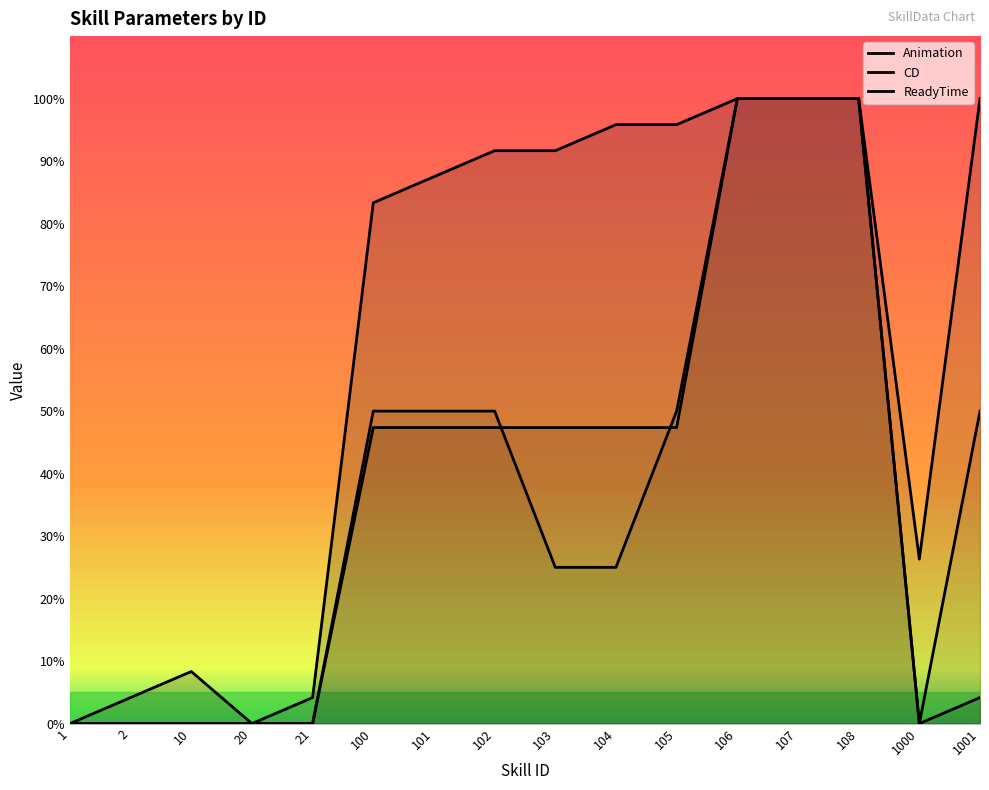

At which category is the sum across all series the highest?

106